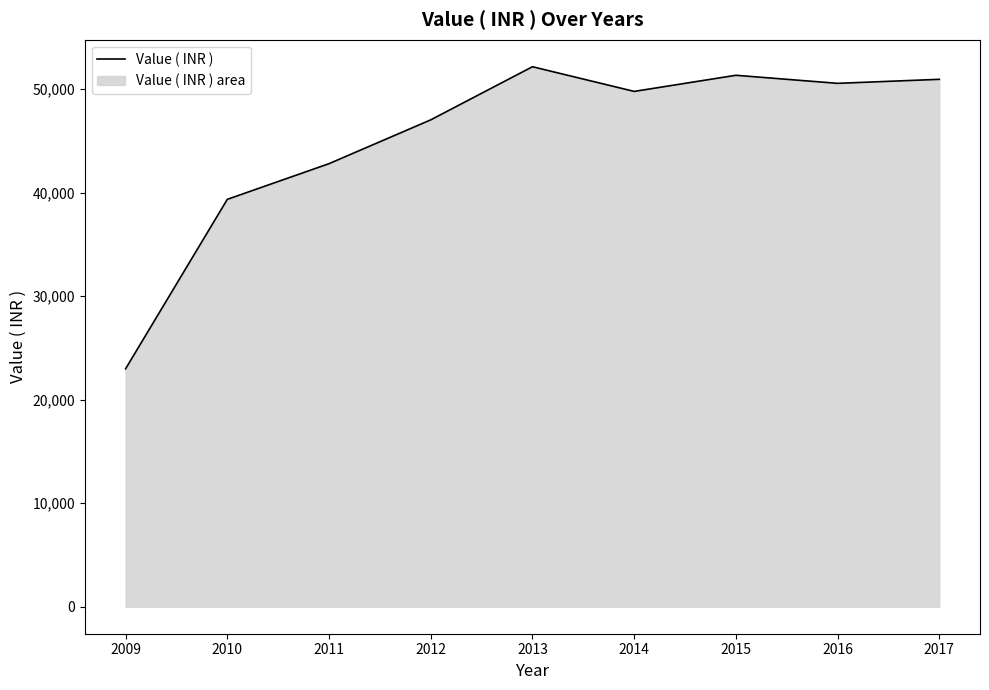

What is the value of the 7th point from the left?

51347.0